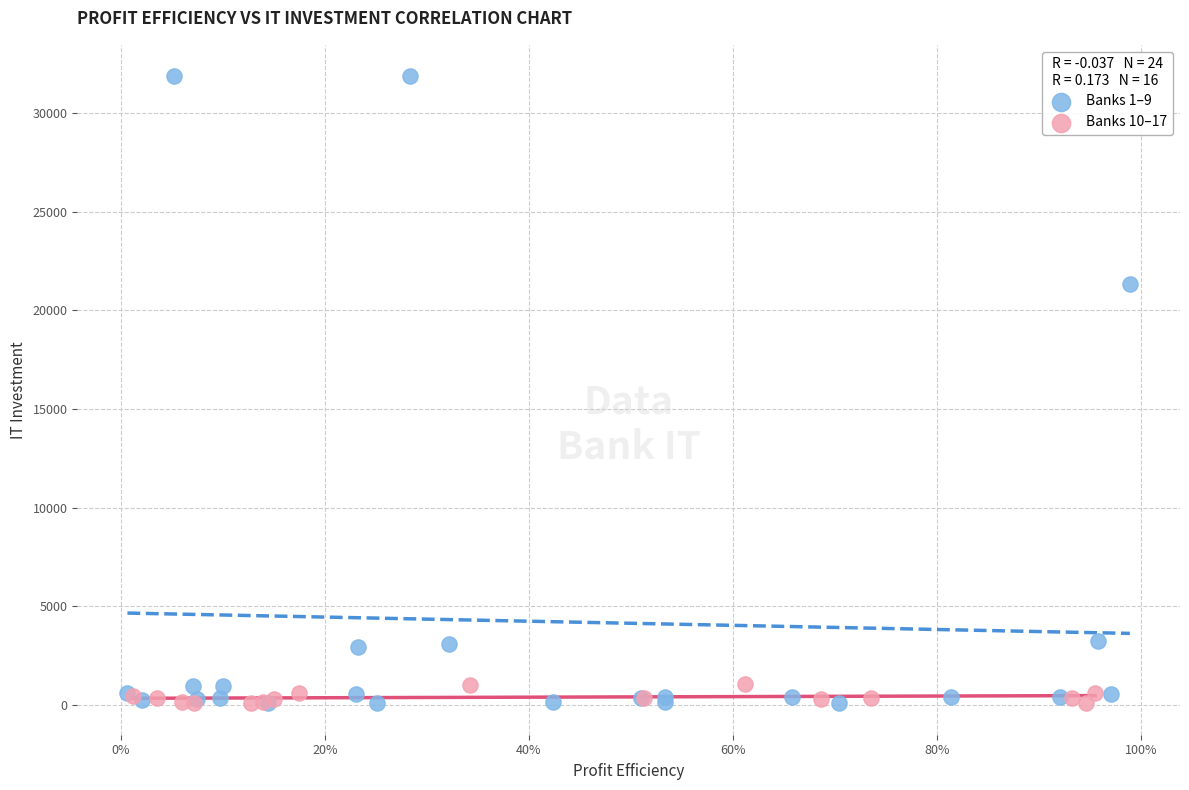

Which series reaches the maximum Y coordinate?

Banks 1–9